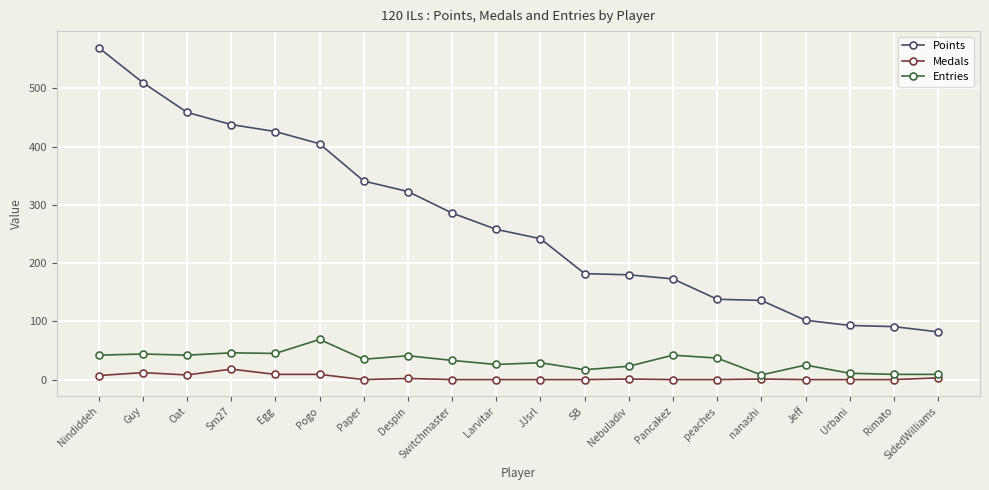

Which series has the largest range (max minus min)?

Points